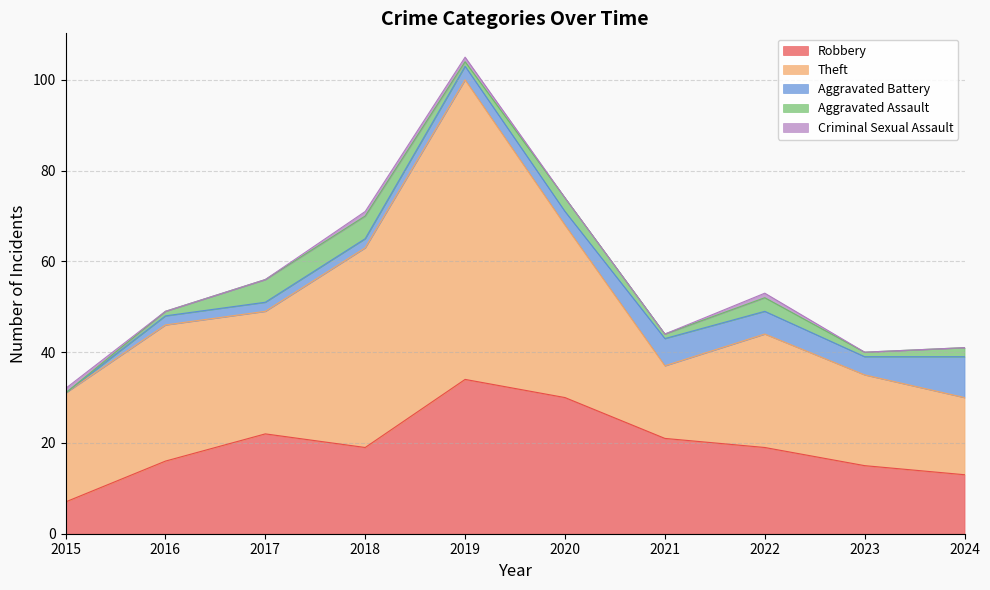

What is the maximum value shown in the chart?

66